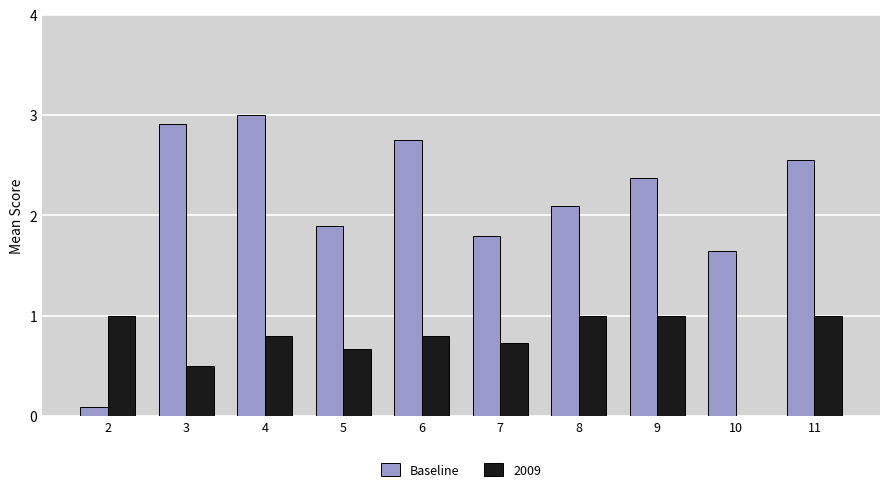

Does the chart contain stacked bars?

No